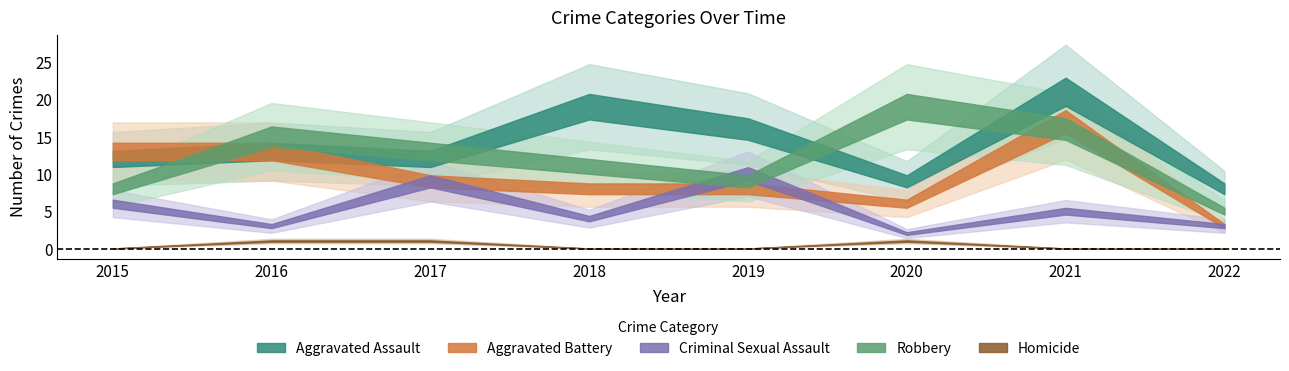

In Robbery, how many points are lower than both neighbors (excluding endpoints)?

1